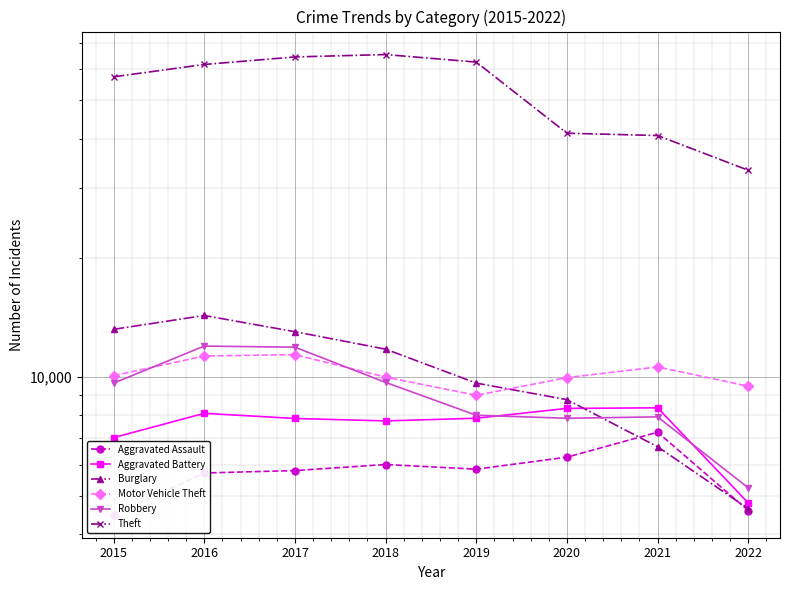

What is the difference between the maximum and minimum values in the Robbery series?

6722